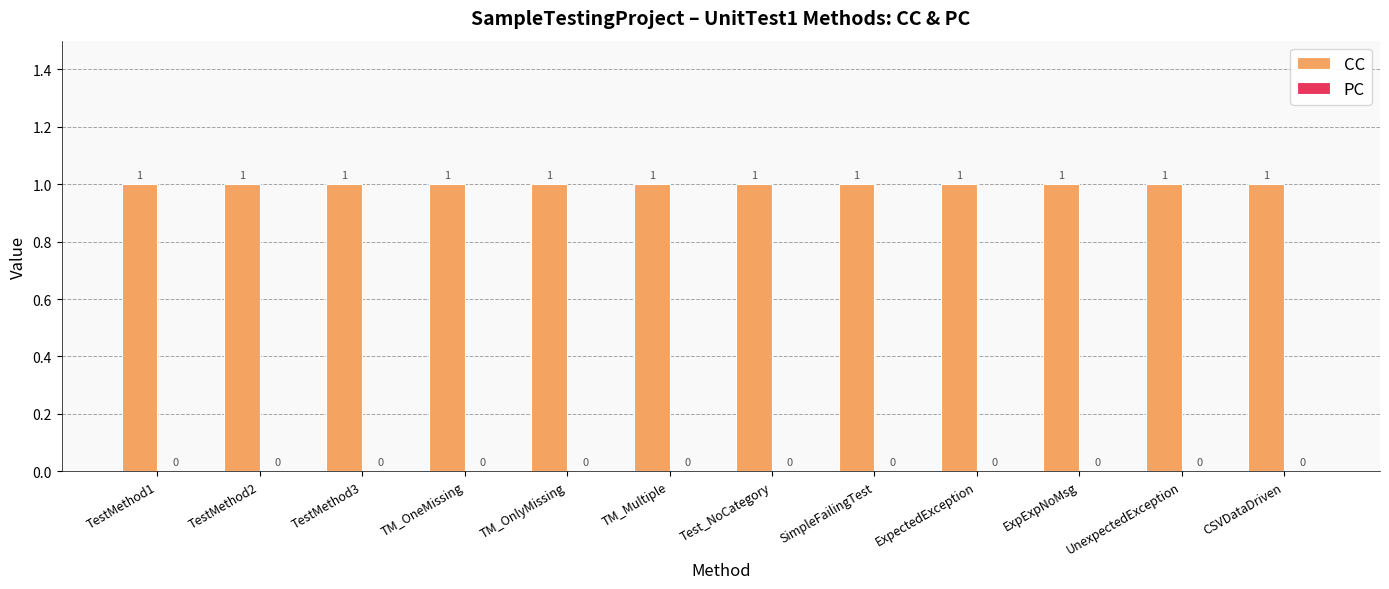

Rank the series by their average value, from lowest to highest.

PC, CC